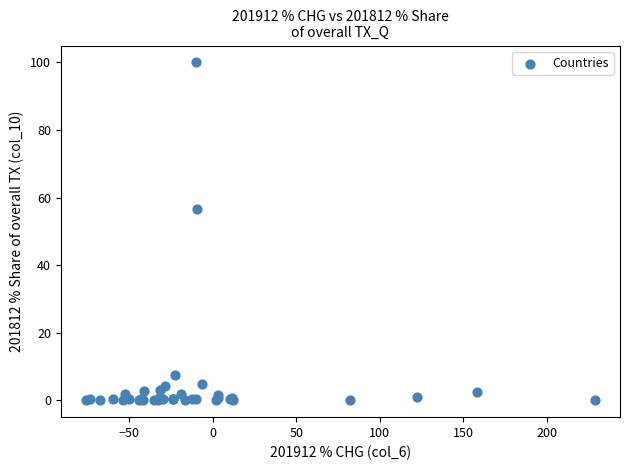

What Y value in the scatter plot is closest to 50?

56.7